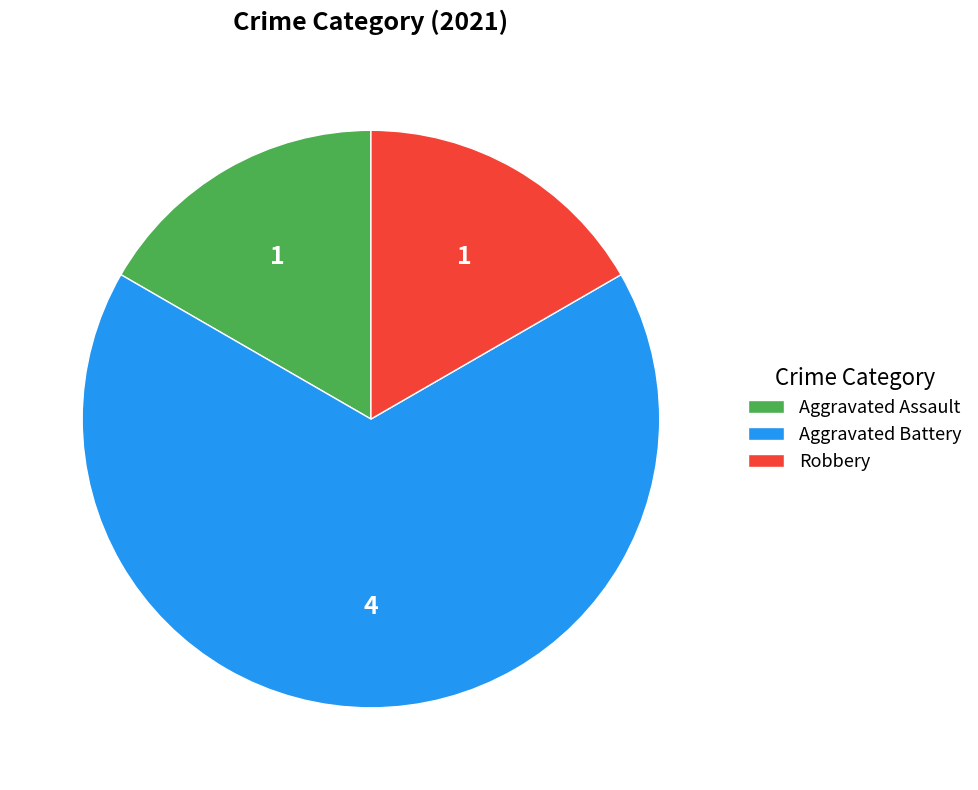

True or false: Aggravated Battery accounts for 76% of the total.

False